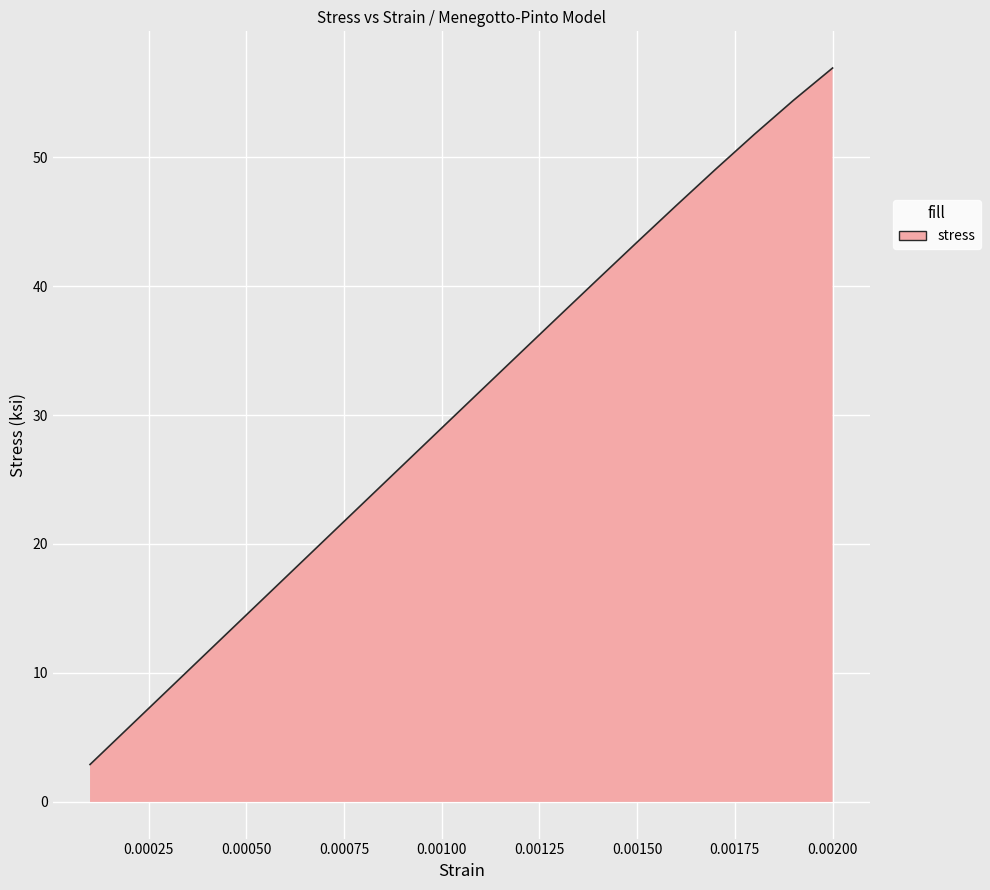

What is the average value?

30.3